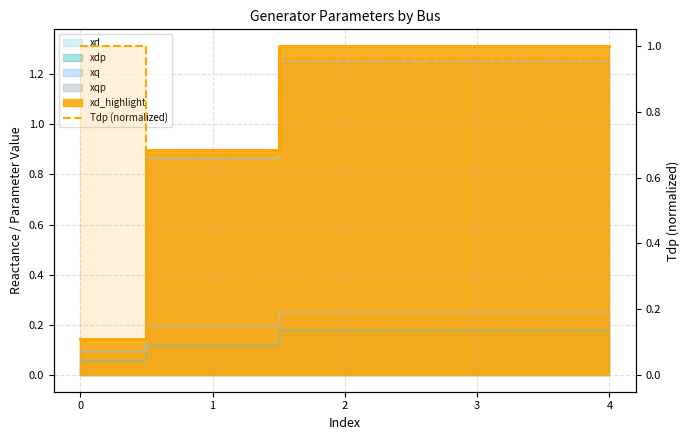

The value at 1 is 0.4. True or false?

False